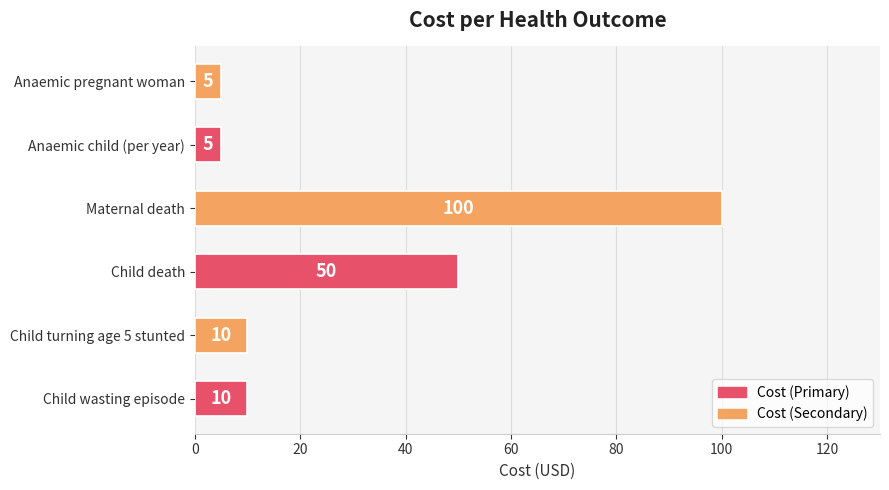

Is it true that the value at Child death is 87?

False